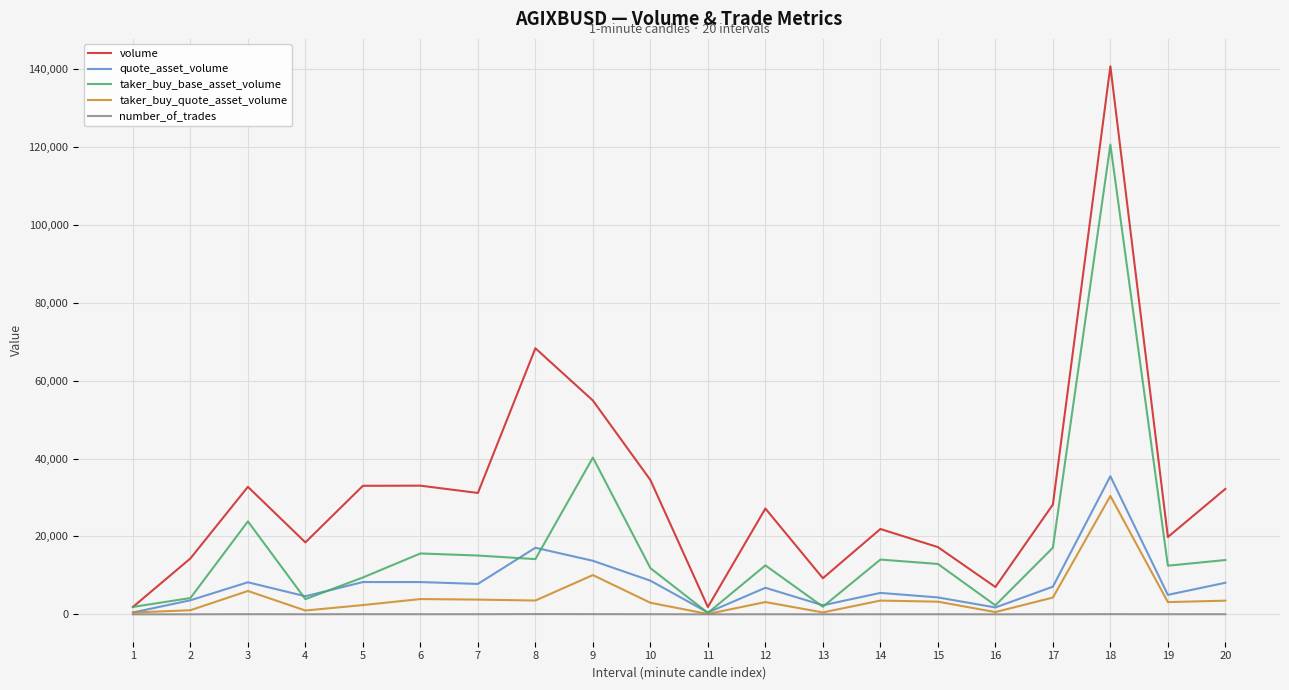

What is the difference between the highest and lowest values at 14?

21879.0